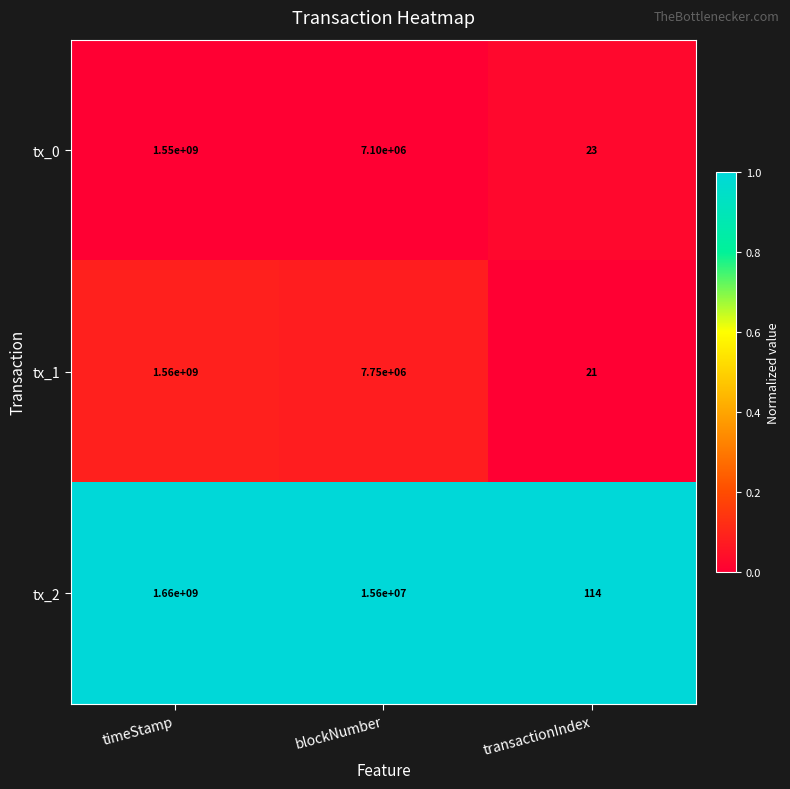

The tx_2 series shows 1660000000 at timeStamp. True or false?

True